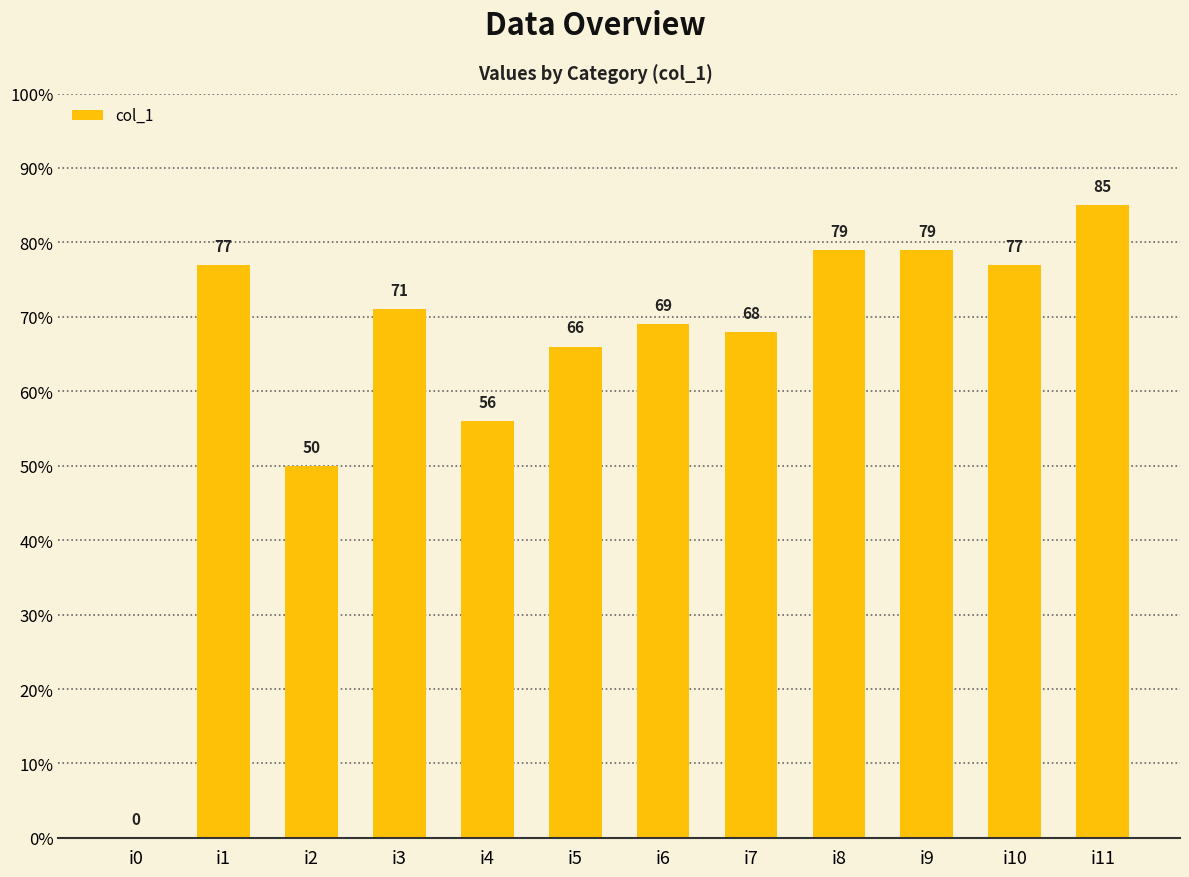

Reading left to right, transcribe all the data shown in this chart.

0	77	50	71	56	66	69	68	79	79	77	85